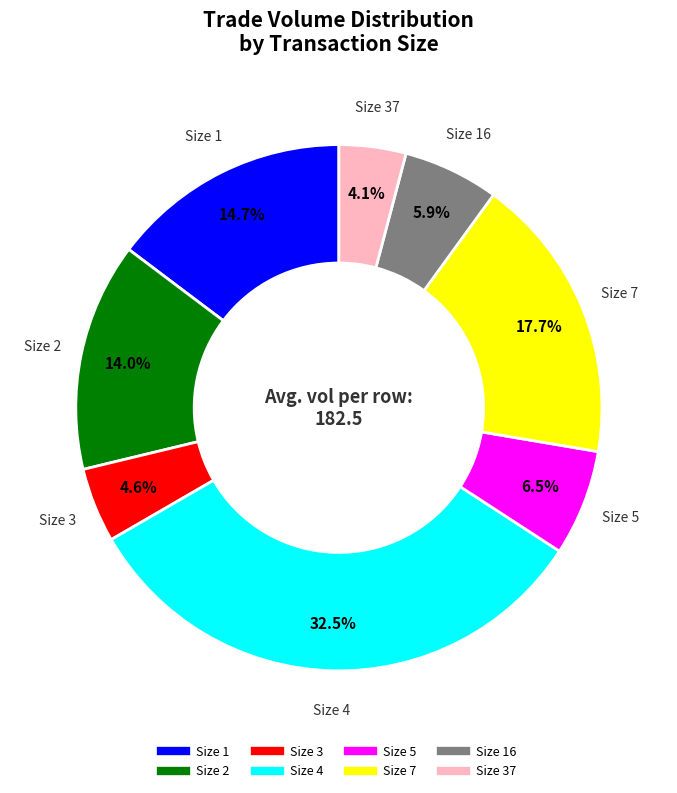

Is there any slice that represents more than half of the pie?

No